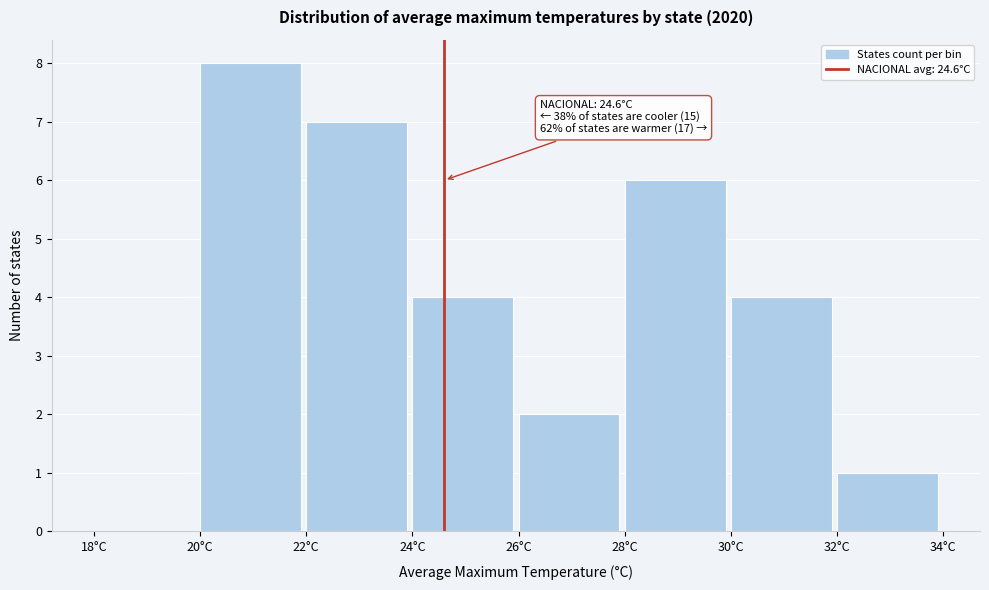

Which range on the x-axis has the tallest bar?

20 to 22